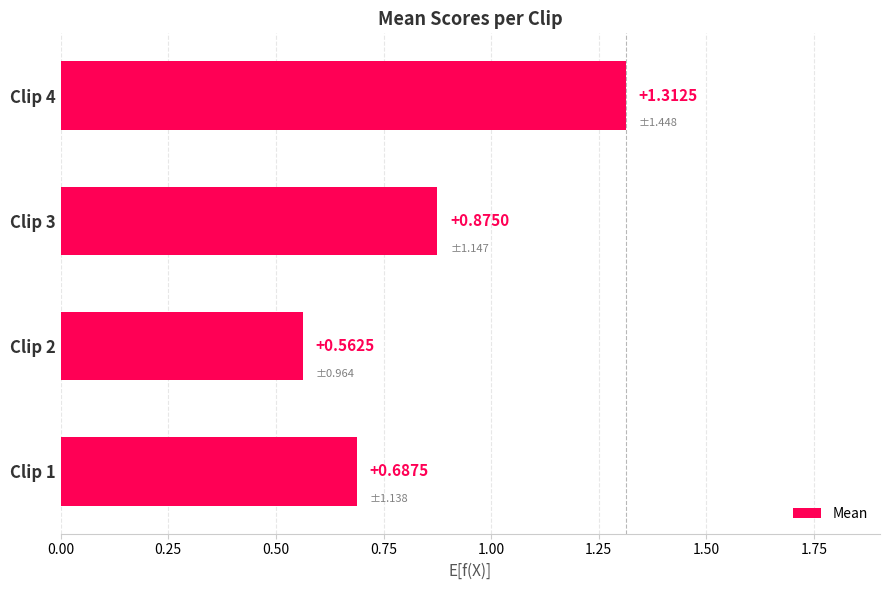

What is the sum of all values?

3.4